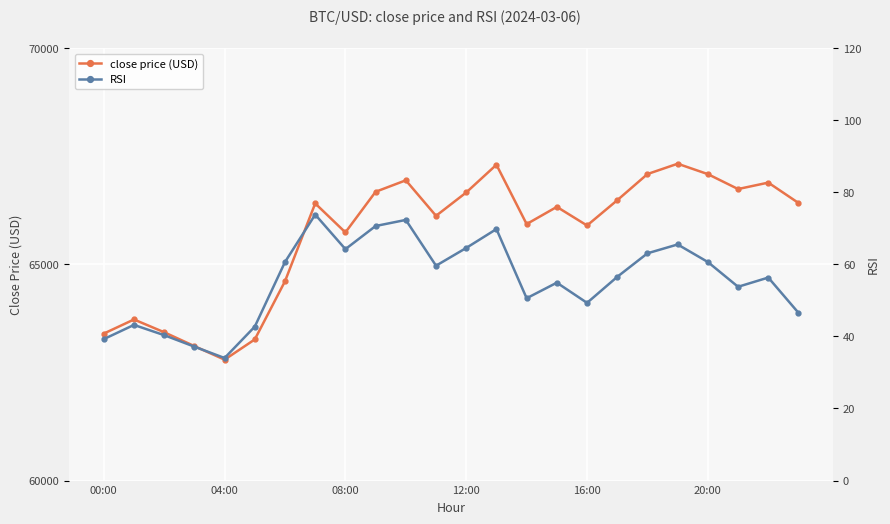

What is the average value of the close price (USD) series?

65681.0